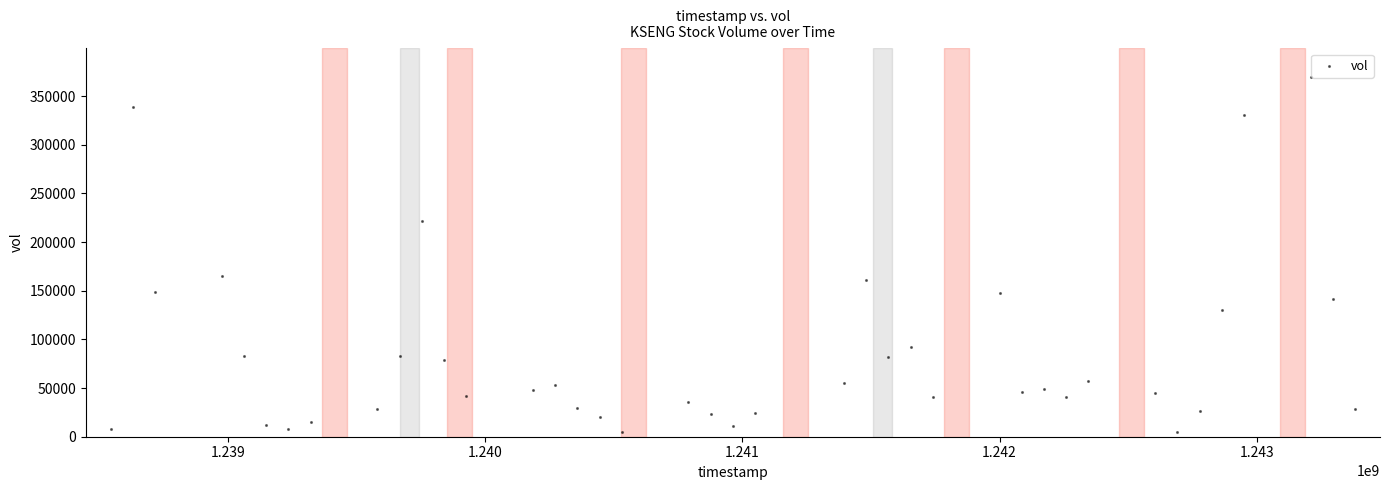

What is the range of Y values (max minus min)?

364950